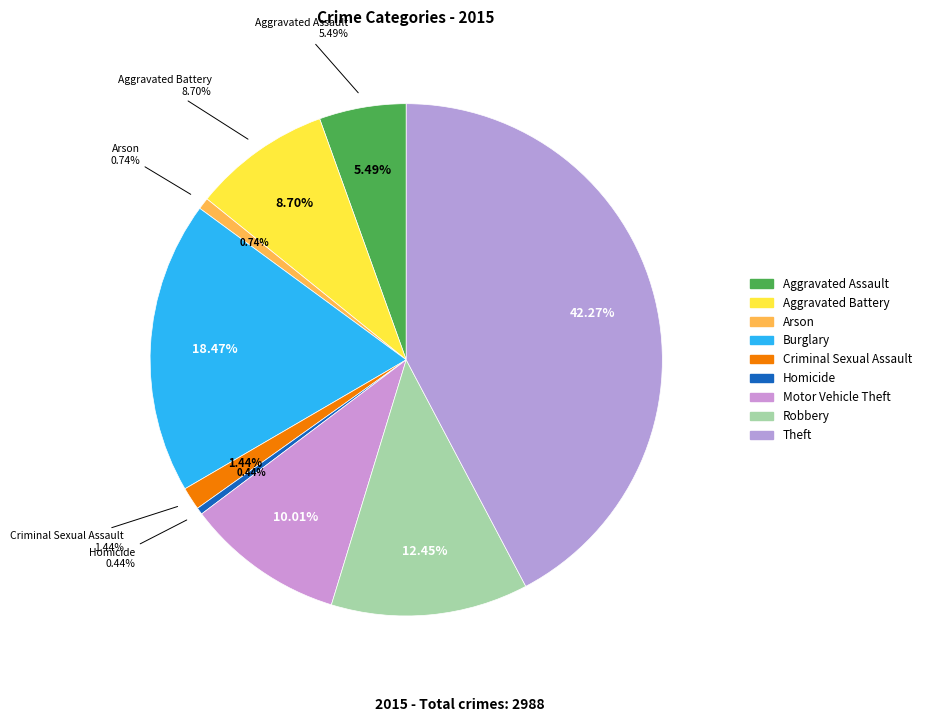

How many segments does this pie chart have?

9